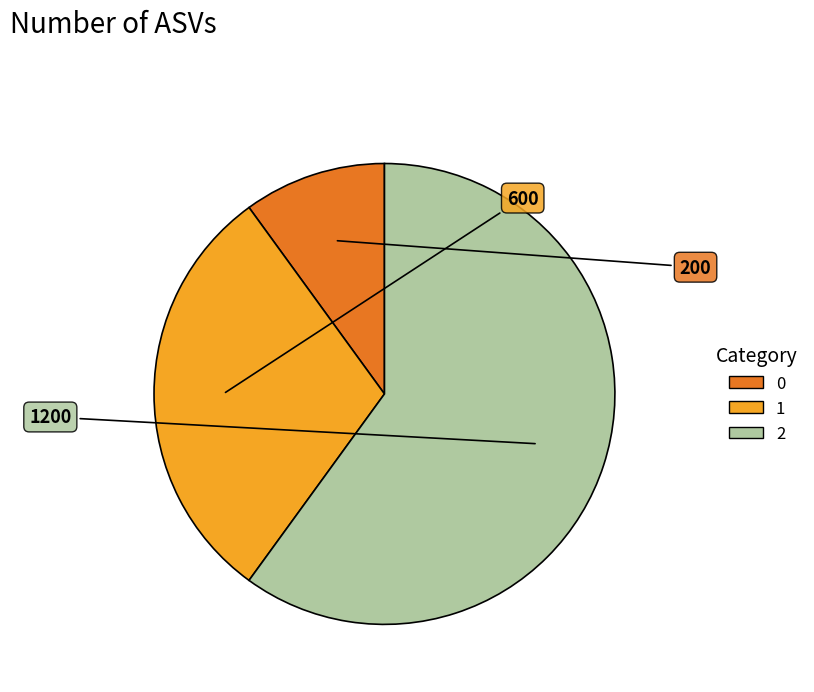

How many segments does this pie chart have?

3